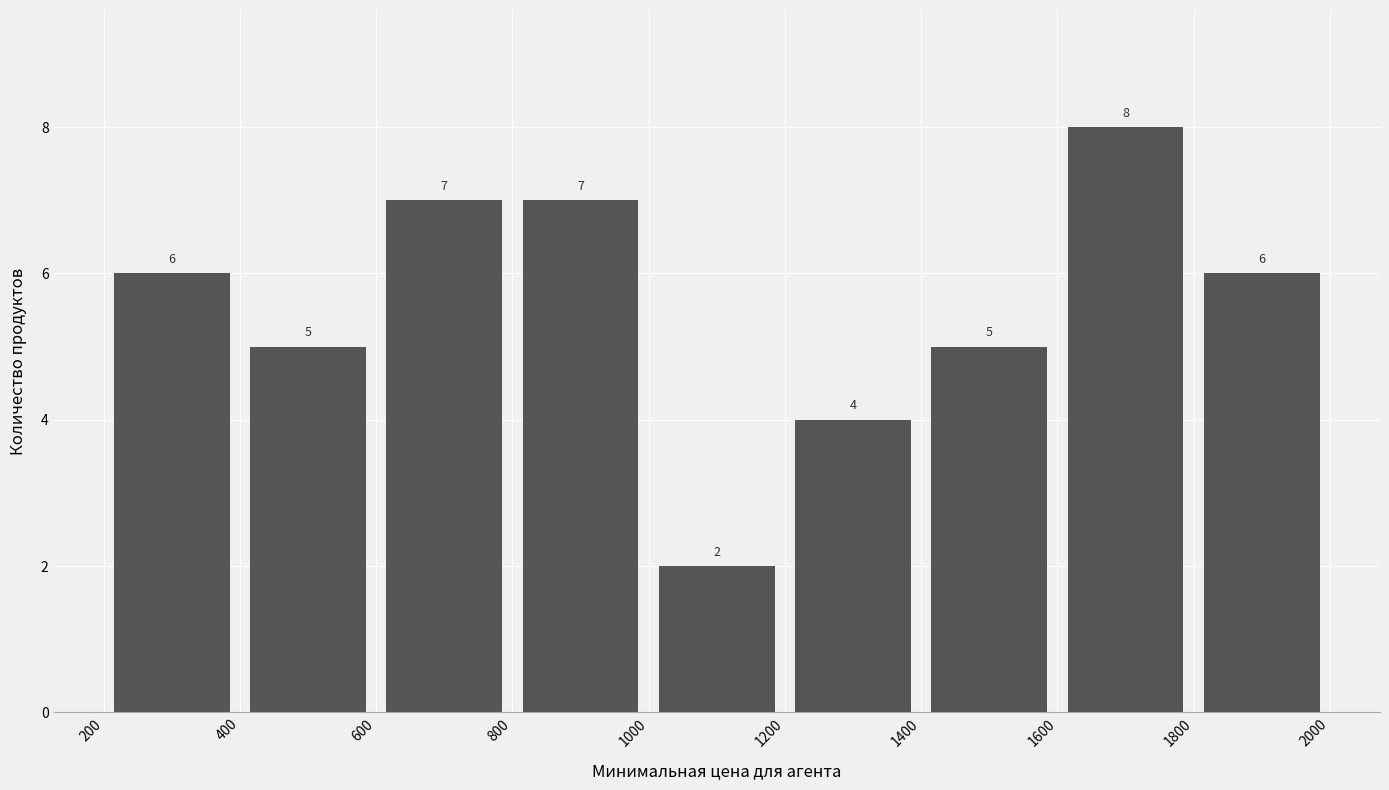

Reading left to right, transcribe this chart: for each bar, give the range it covers on the x-axis and its height.

200 to 400: 6
400 to 600: 5
600 to 800: 7
800 to 1000: 7
1000 to 1200: 2
1200 to 1400: 4
1400 to 1600: 5
1600 to 1800: 8
1800 to 2000: 6